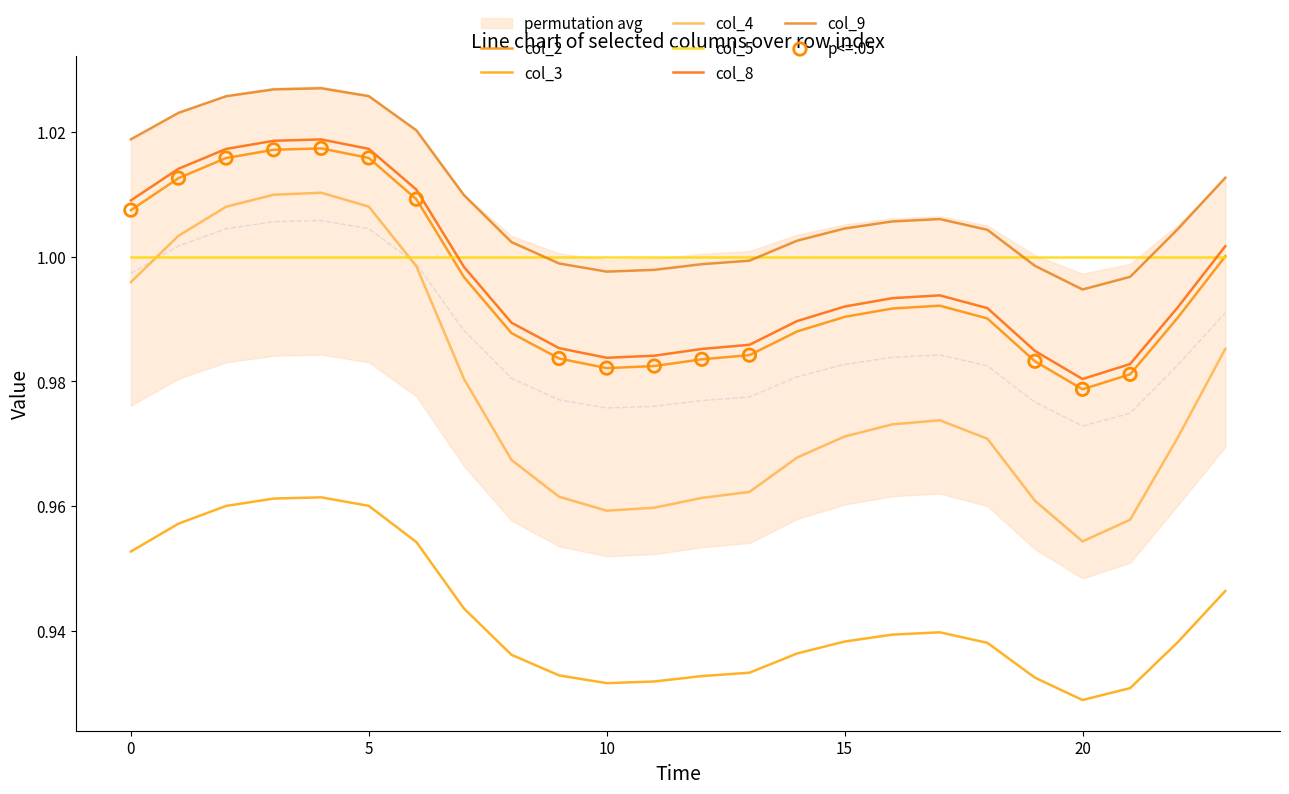

Which series reaches the minimum Y coordinate?

col_3